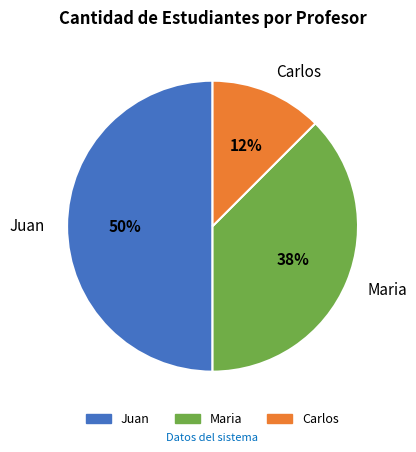

How many segments does this pie chart have?

3